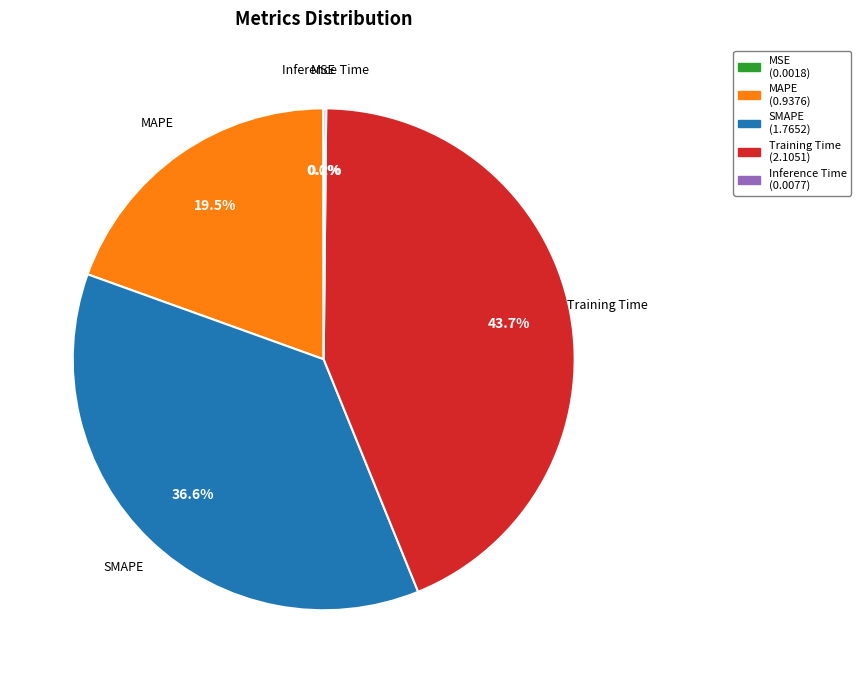

Which category has the biggest portion of the pie?

Training Time